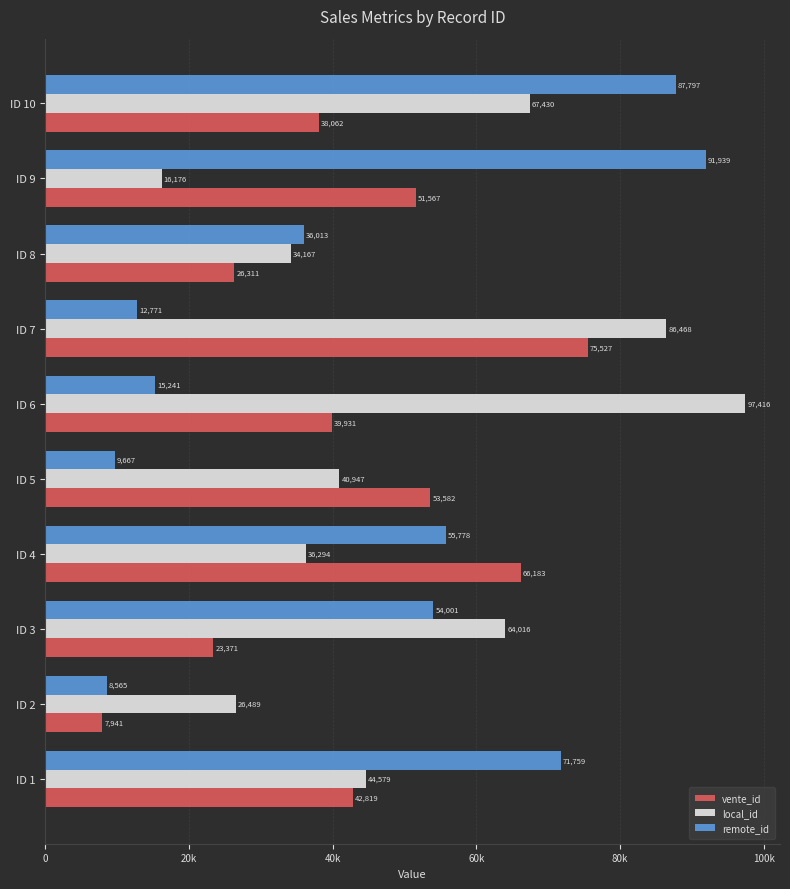

What are all the series names shown in the legend?

vente_id, local_id, remote_id